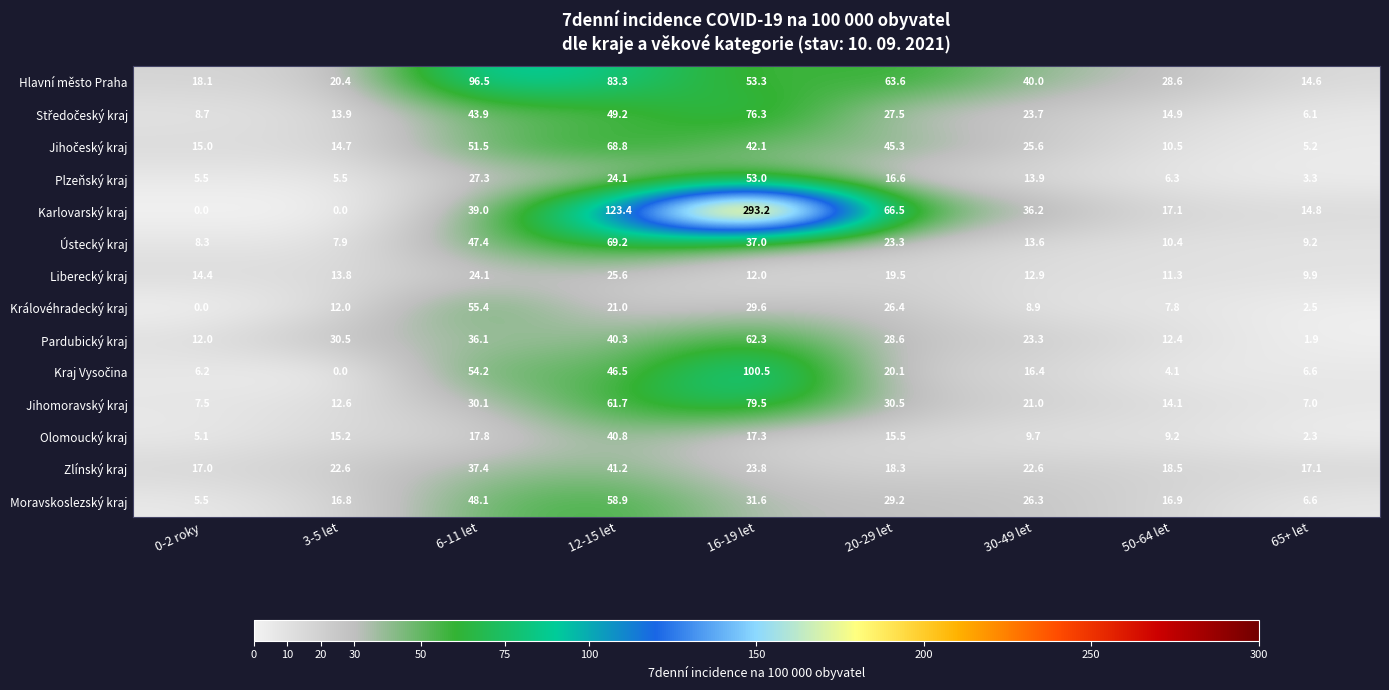

Which series changed the most between 0-2 roky and 65+ let?

Karlovarský kraj